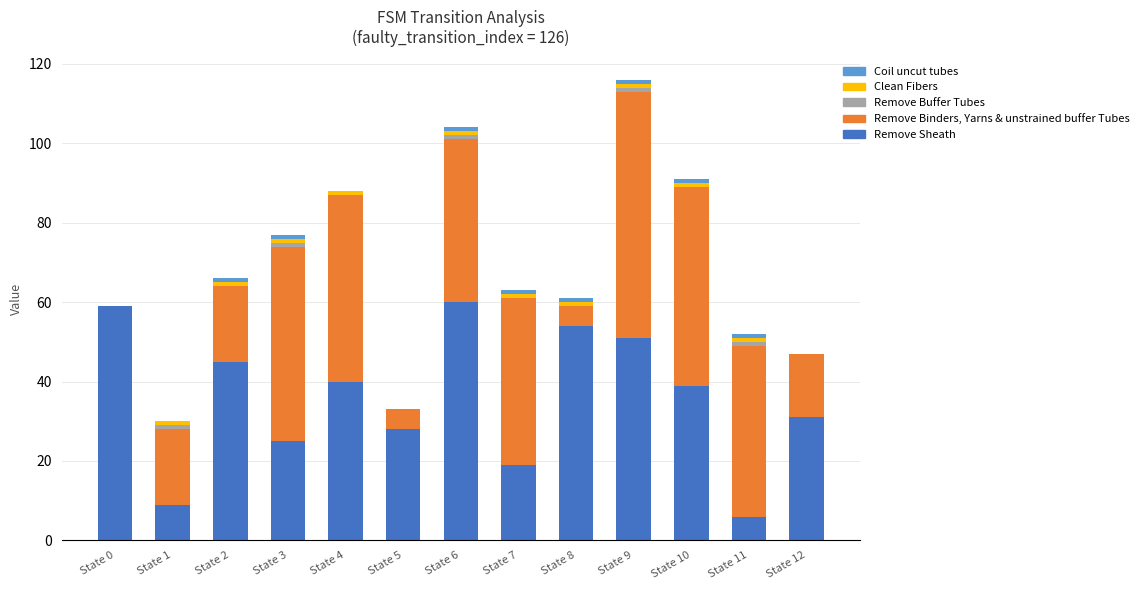

At which label is Remove Sheath closest to 33?

State 12